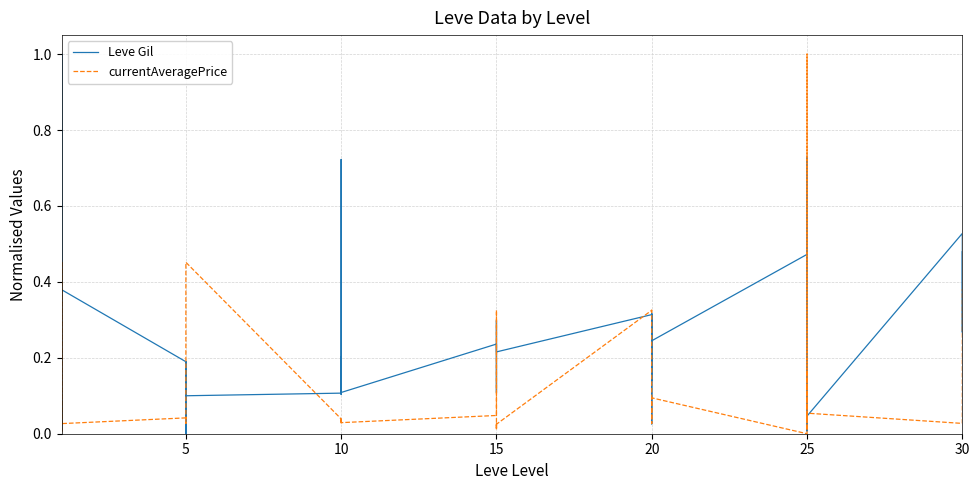

Between 15 and 26, which series saw the biggest shift?

Leve Gil